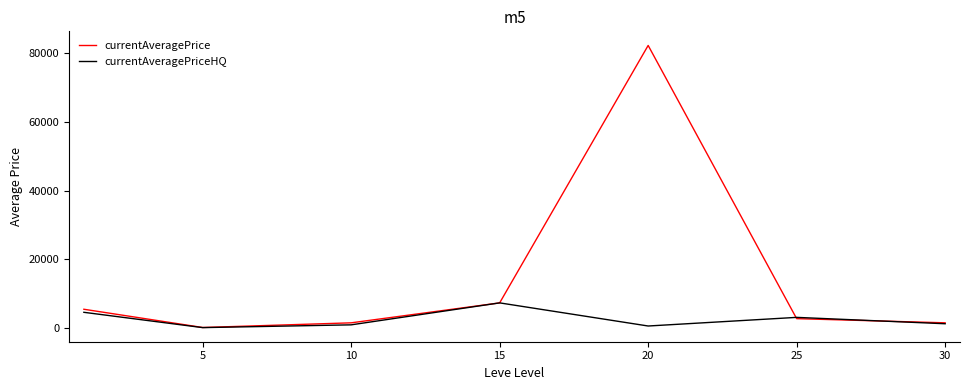

Count the number of categories in the chart.

7